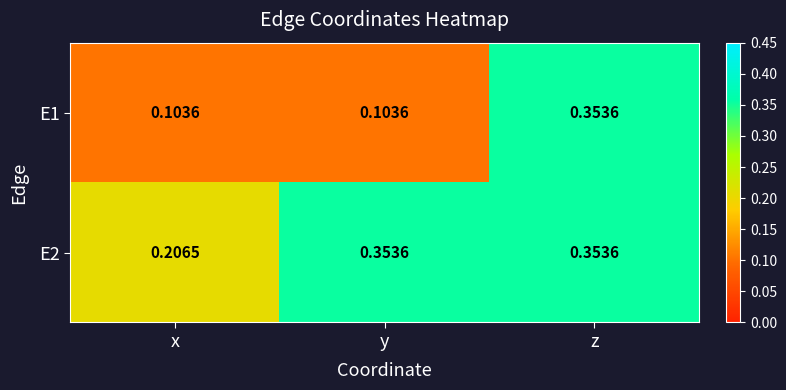

How many series are shown in this chart?

2